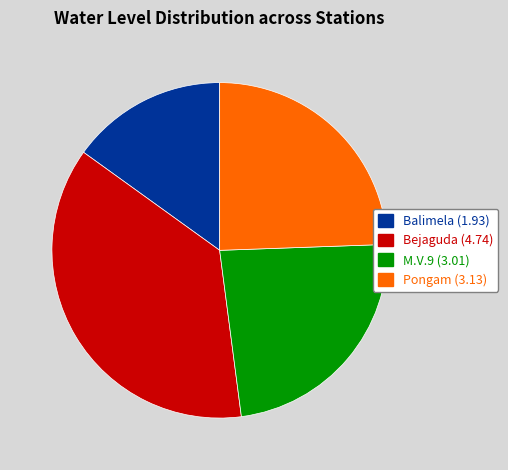

Does Balimela represent more than half of the total?

No